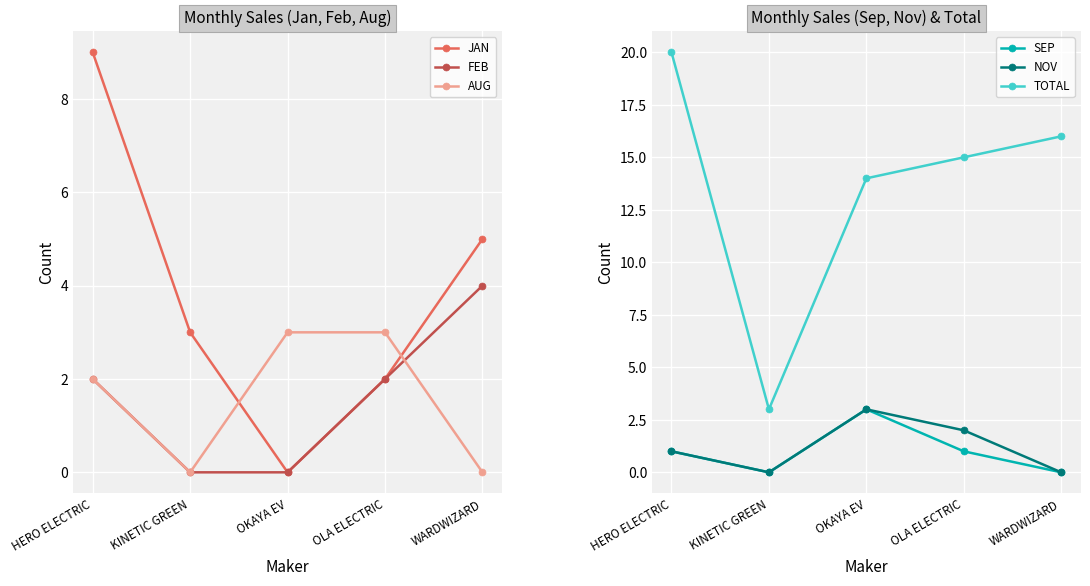

Reading left to right, transcribe all the data shown in this chart.

JAN: HERO ELECTRIC=9	KINETIC GREEN=3	OKAYA EV=0	OLA ELECTRIC=2	WARDWIZARD=5
FEB: HERO ELECTRIC=2	KINETIC GREEN=0	OKAYA EV=0	OLA ELECTRIC=2	WARDWIZARD=4
AUG: HERO ELECTRIC=2	KINETIC GREEN=0	OKAYA EV=3	OLA ELECTRIC=3	WARDWIZARD=0
SEP: HERO ELECTRIC=1	KINETIC GREEN=0	OKAYA EV=3	OLA ELECTRIC=1	WARDWIZARD=0
NOV: HERO ELECTRIC=1	KINETIC GREEN=0	OKAYA EV=3	OLA ELECTRIC=2	WARDWIZARD=0
TOTAL: HERO ELECTRIC=20	KINETIC GREEN=3	OKAYA EV=14	OLA ELECTRIC=15	WARDWIZARD=16